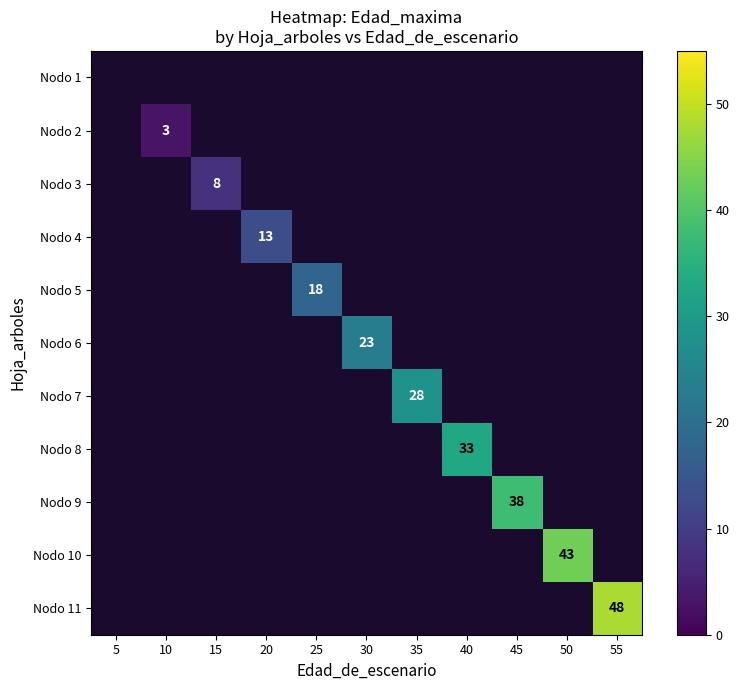

What is the greatest value displayed?

48.0